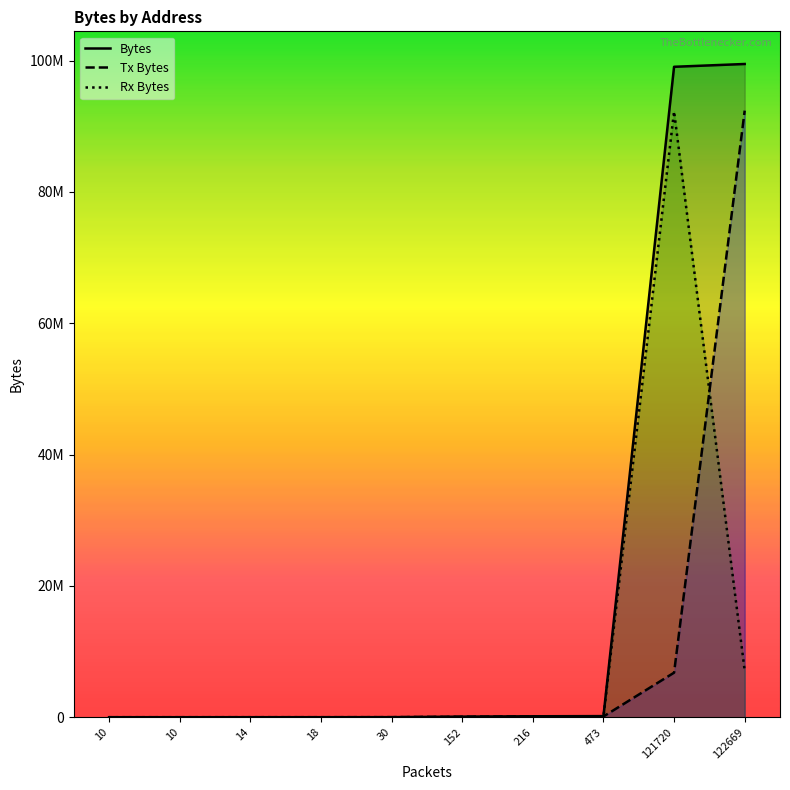

What is the lowest value of the Tx Bytes series?

508